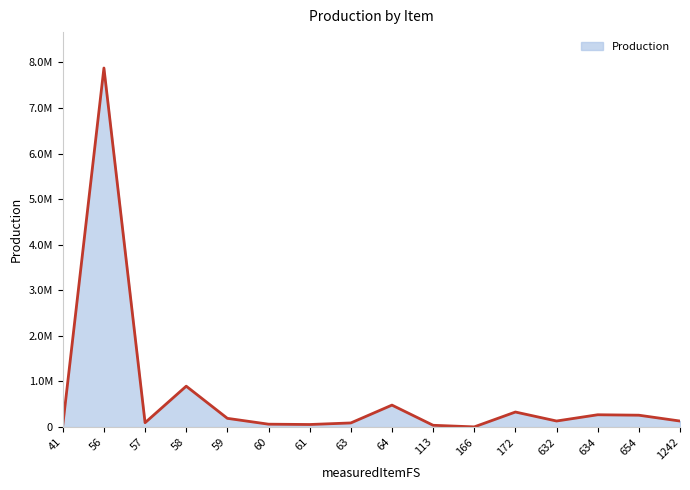

Reading right to left, extract all data points from this chart.

132042.0	260183.1	270000.0	132769.7	330000.0	4000.0	39000.0	481768.1	90331.5	56000.0	63200.0	191360.0	897000.0	95680.0	7877700.0	40500.0